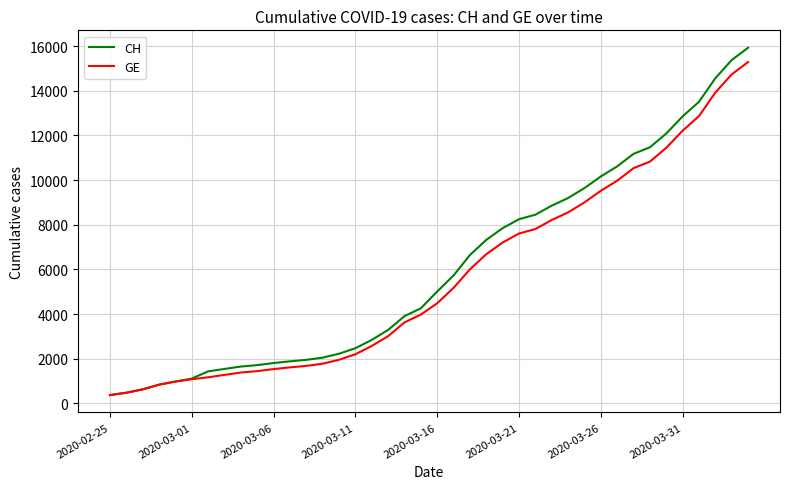

What is the highest value of the CH series?

15926